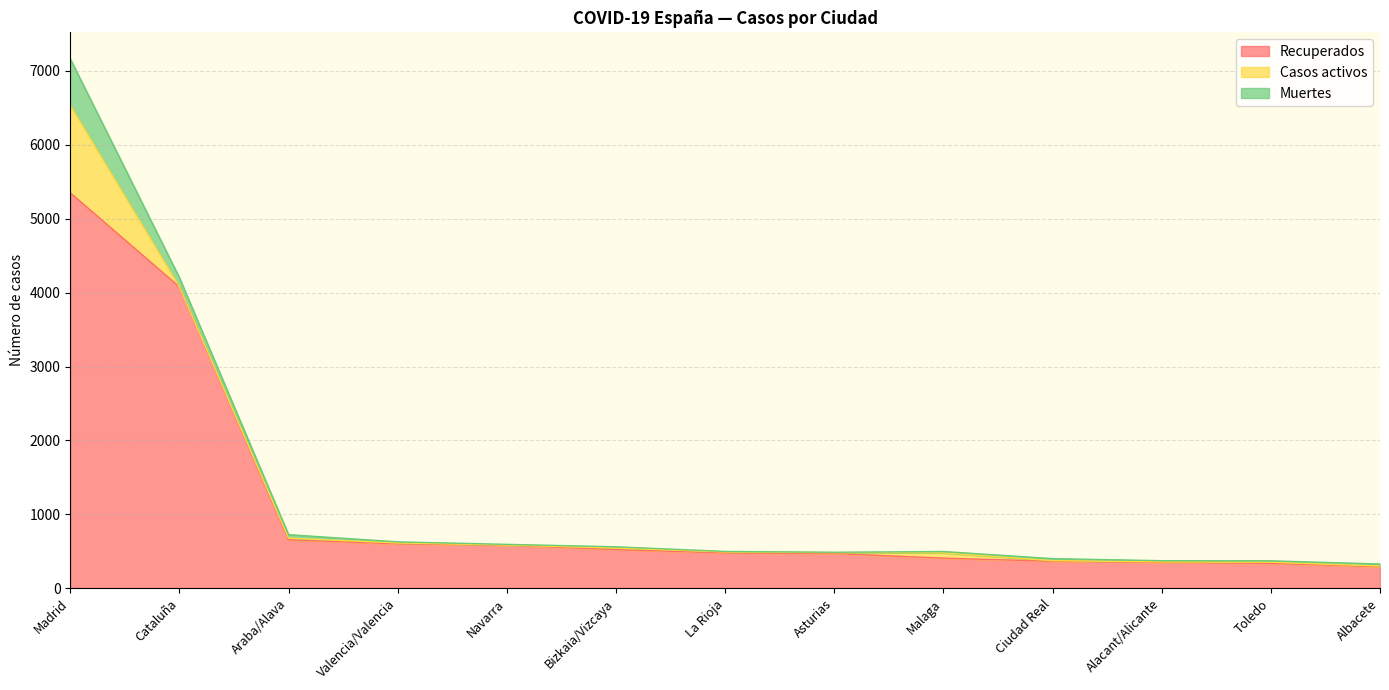

At which label does Muertes first exceed 18?

Madrid